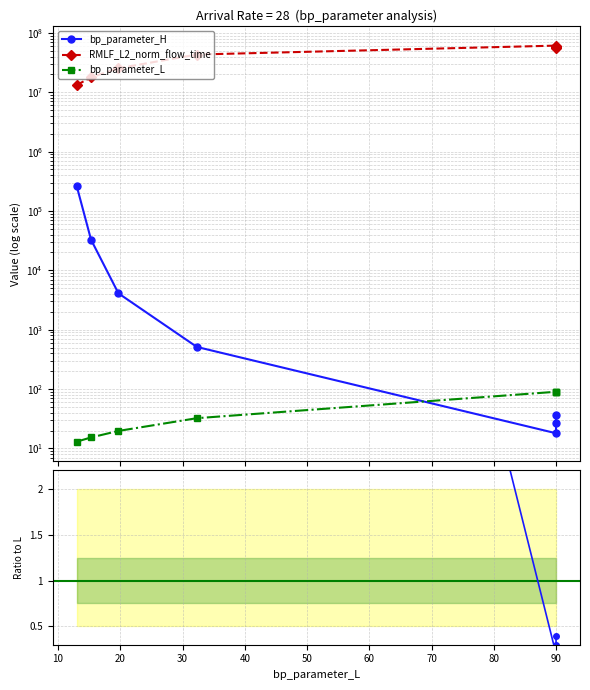

True or false: RMLF_L2_norm_flow_time and bp_parameter_H intersect in this chart.

False